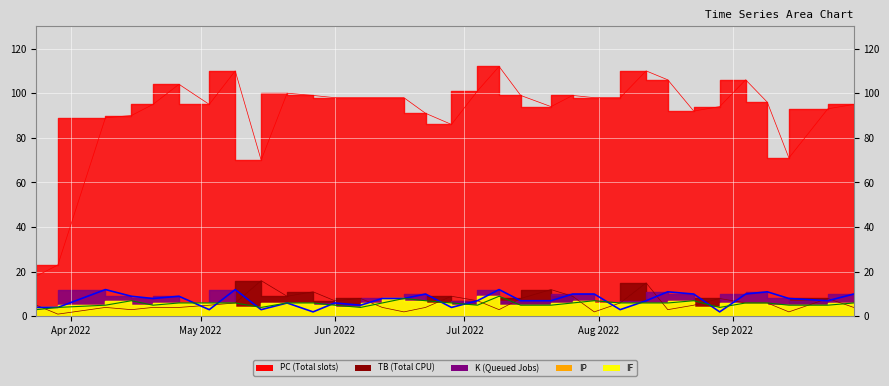

True or false: TB has more than 1 interior local peaks.

True